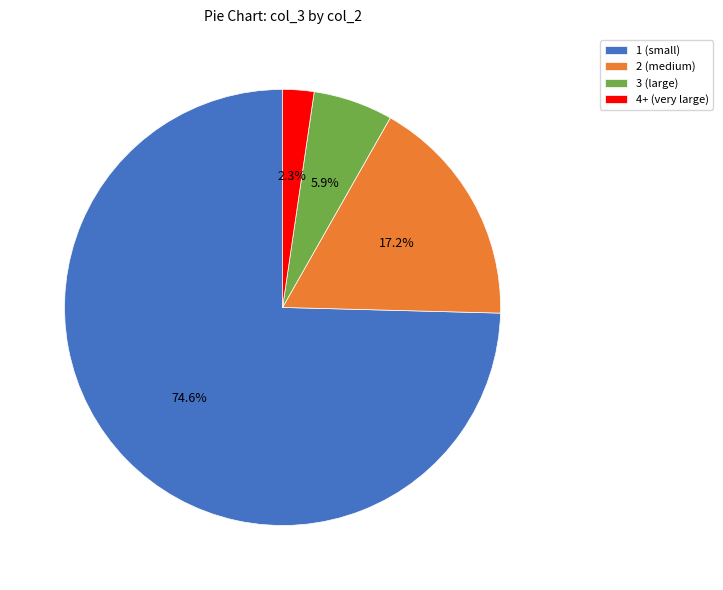

Is the sum of 3 (large) and 2 (medium) greater than half?

No